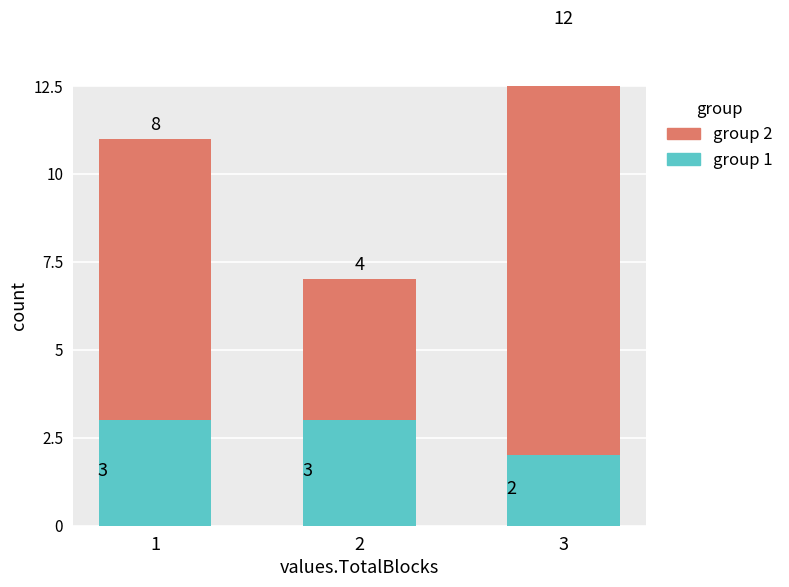

Where is group 2 nearest to the value 8?

1